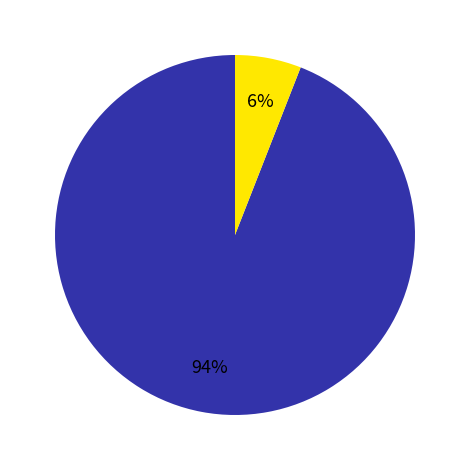

To the nearest percent, what is the average slice percentage?

50%